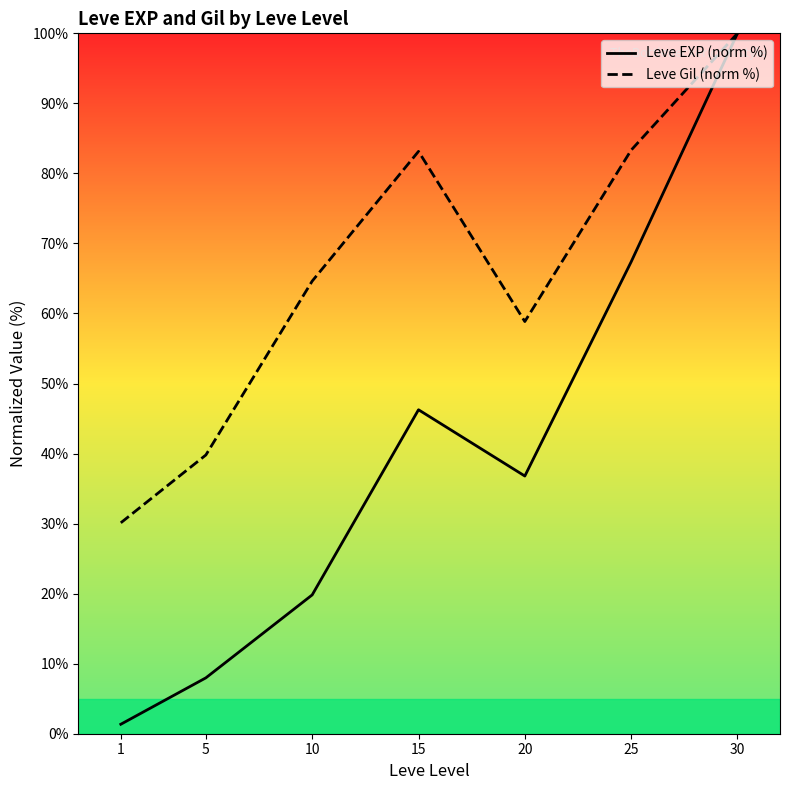

Is the value of Leve Gil (norm %) at 15 greater than the value of Leve EXP (norm %) at 5?

Yes